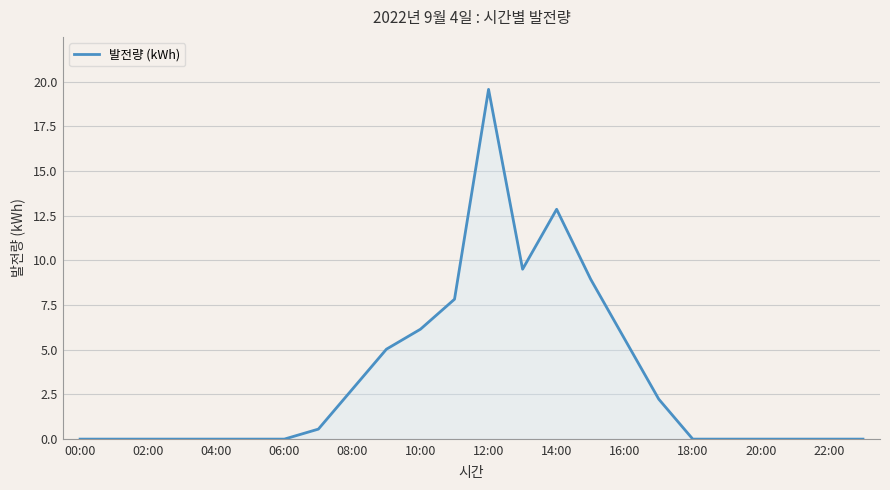

Does the chart display data point markers on the line(s)?

No